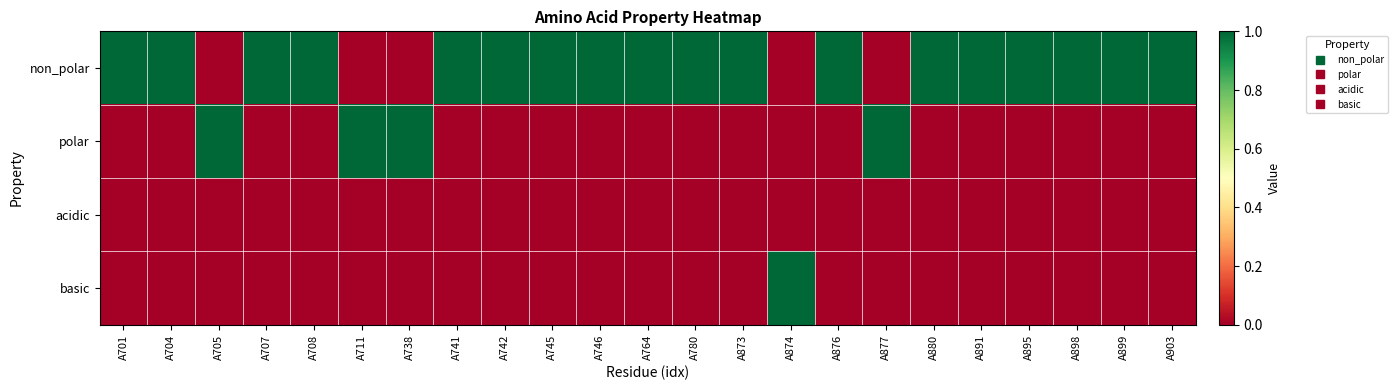

Which has a higher value, A711 or A876?

A876